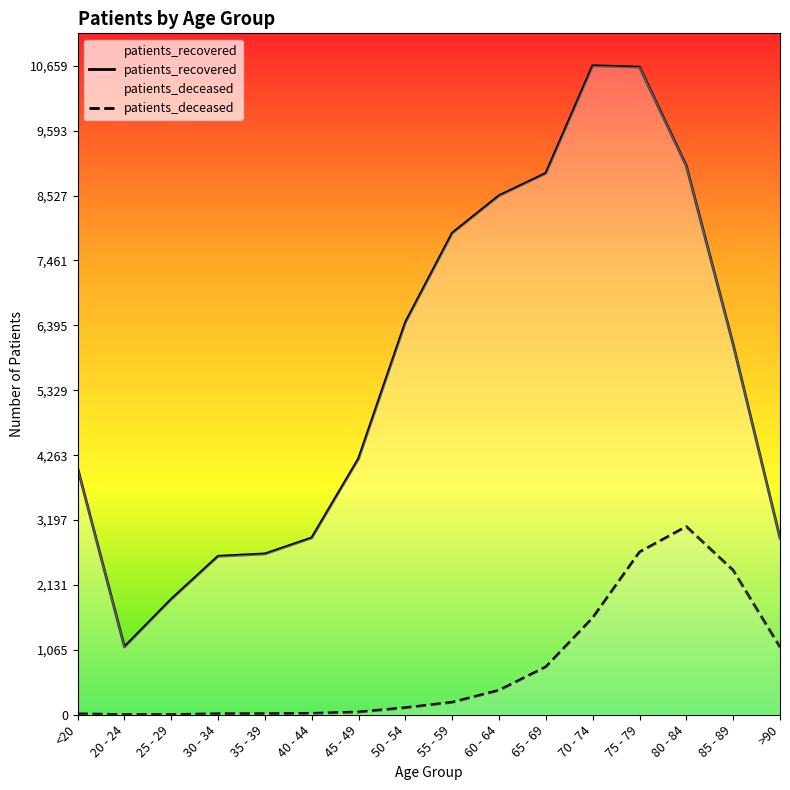

The value of patients_recovered at 85 - 89 is 8125. True or false?

False